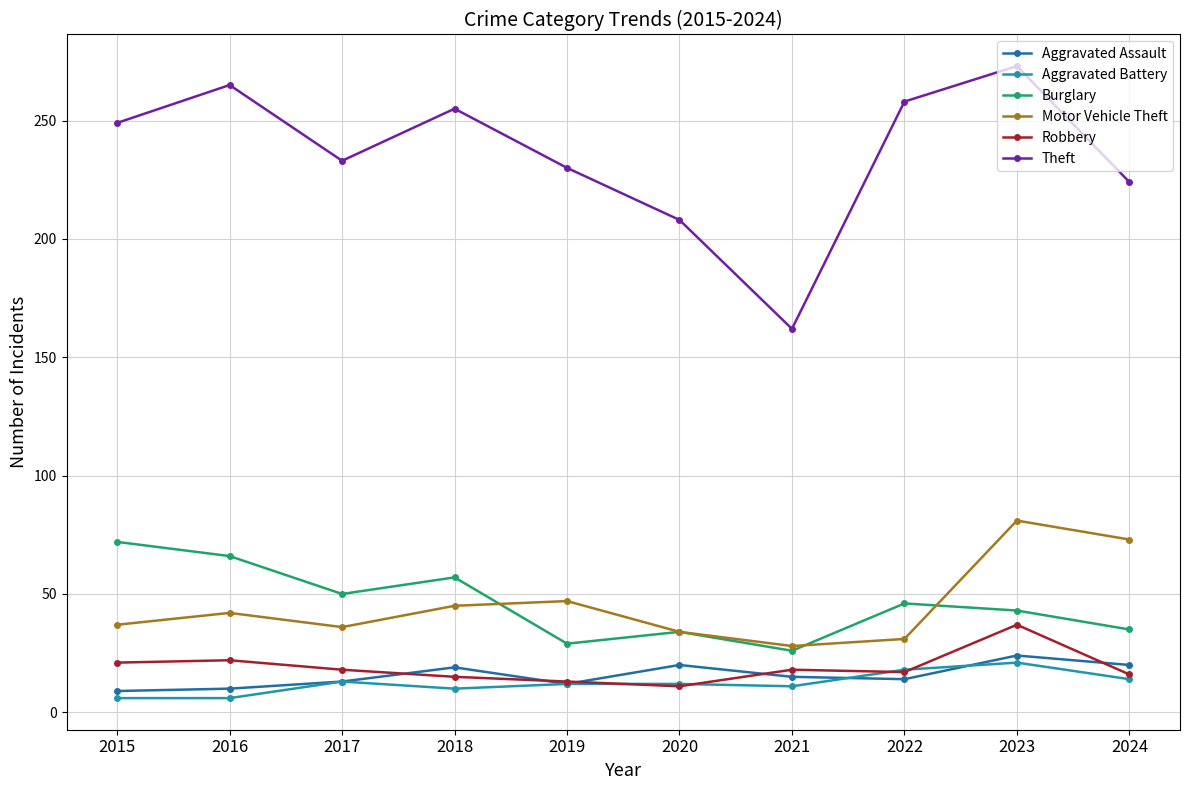

True or false: Theft has a value of 233 at 2017.

True